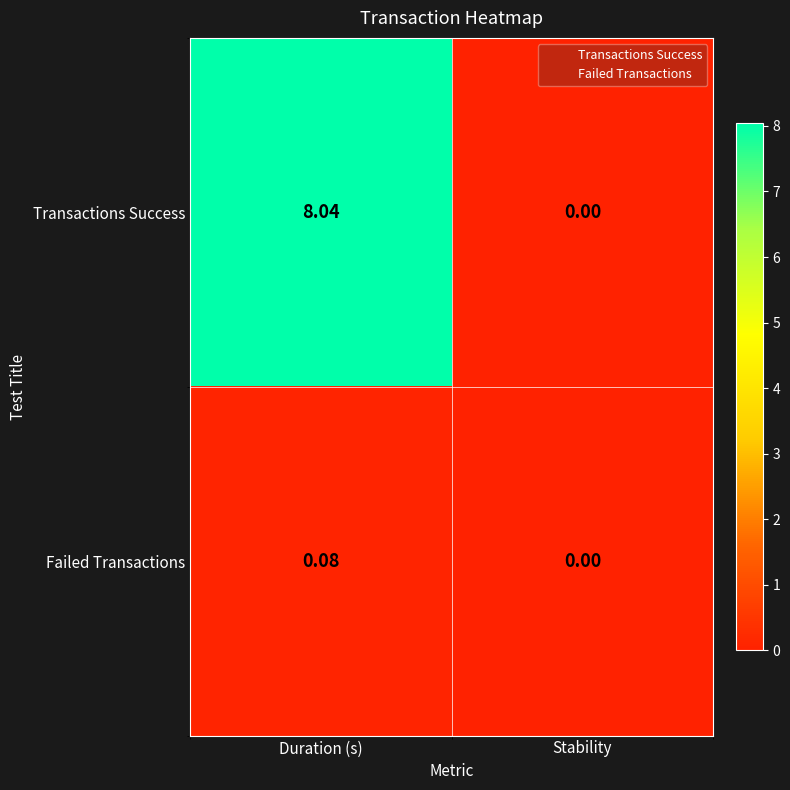

Rank the series by their average value, from highest to lowest.

Transactions Success, Failed Transactions